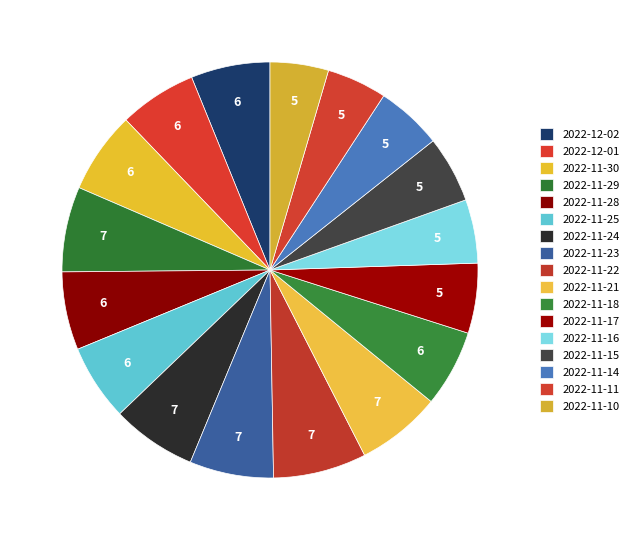

How many segments does this pie chart have?

17